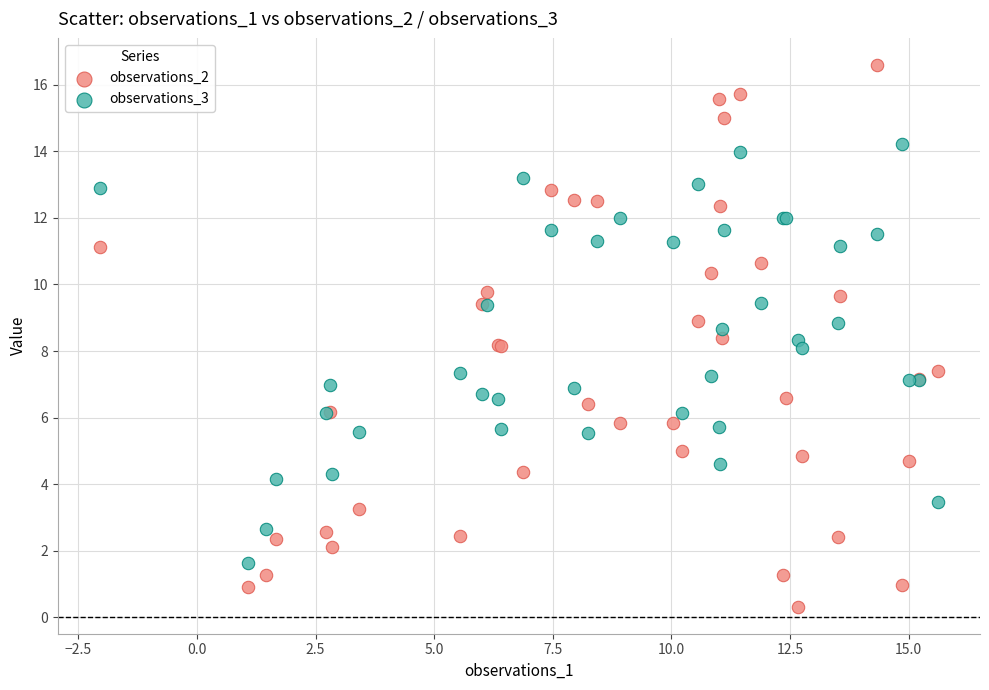

What are all the series names shown in the legend?

observations_2, observations_3